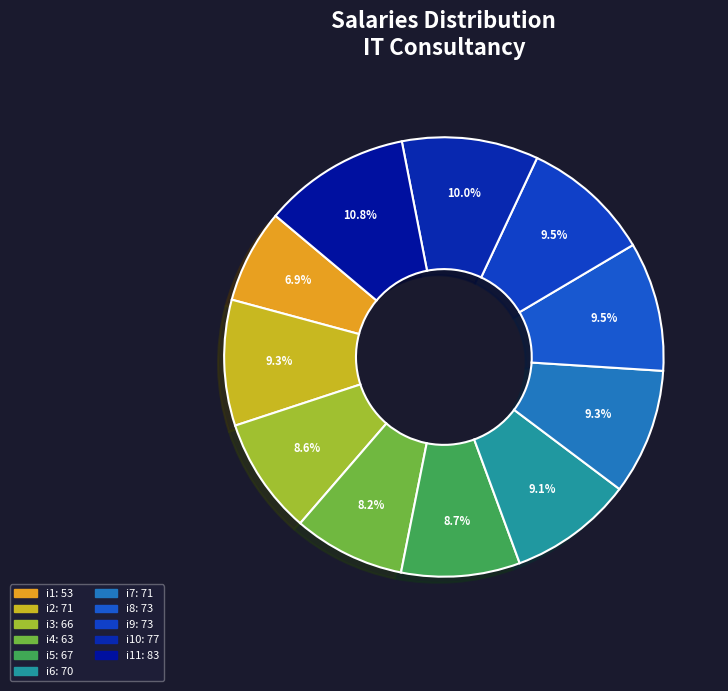

How many slices are in this pie chart?

11